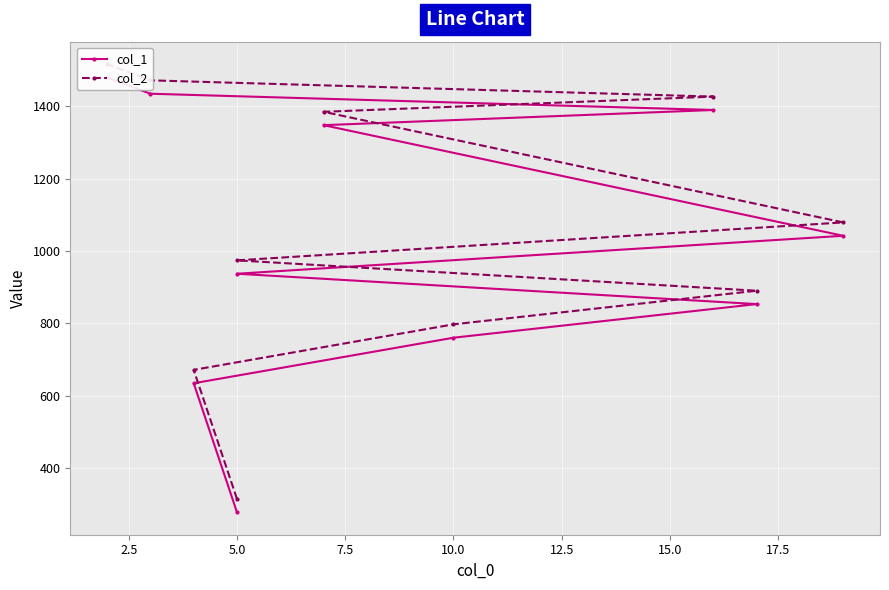

How many values in the col_1 series are below 1042?

5